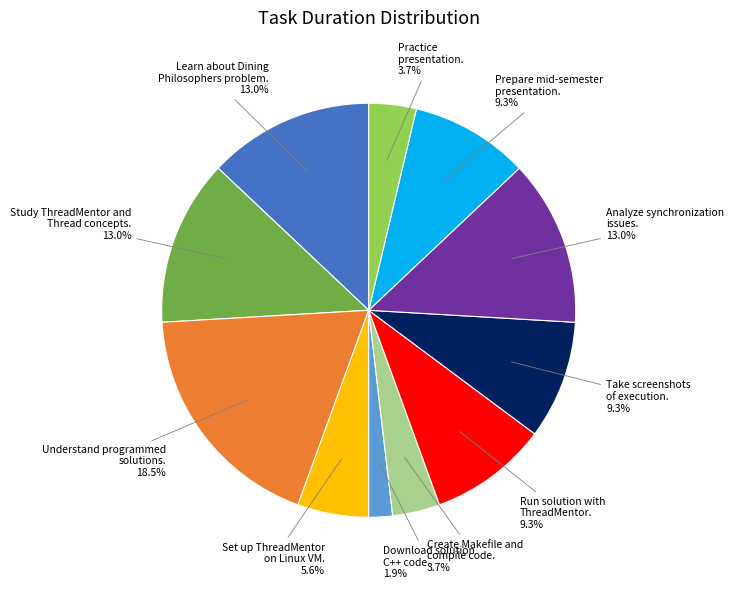

Is there any slice that represents more than half of the pie?

No